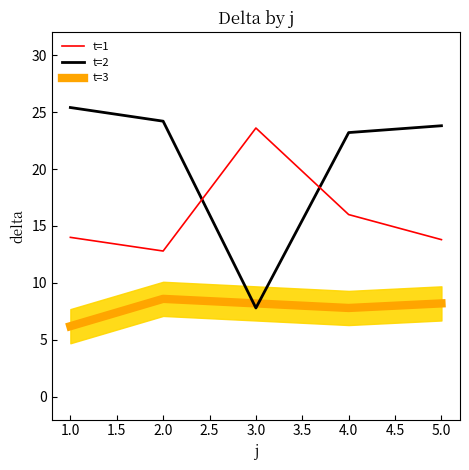

What is the highest value of the t=3 series?

8.6